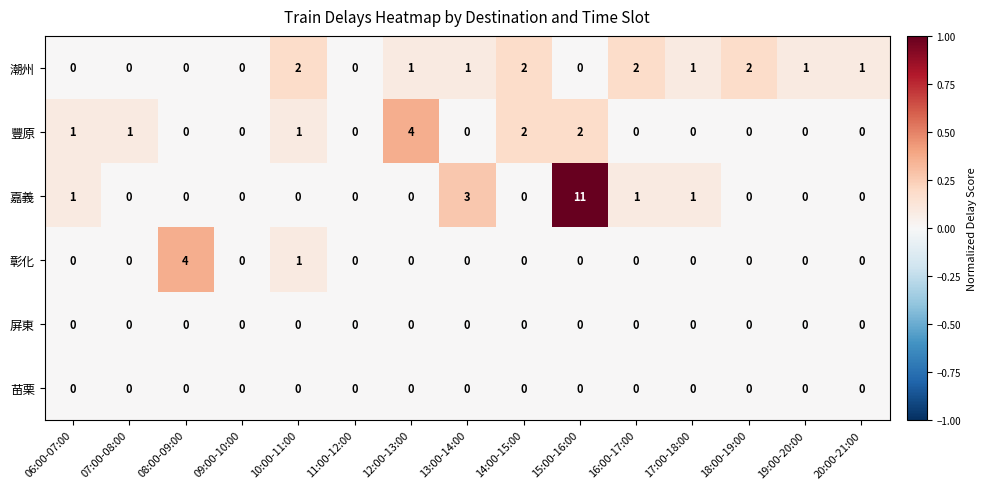

At which category is the sum across all series the highest?

15:00-16:00